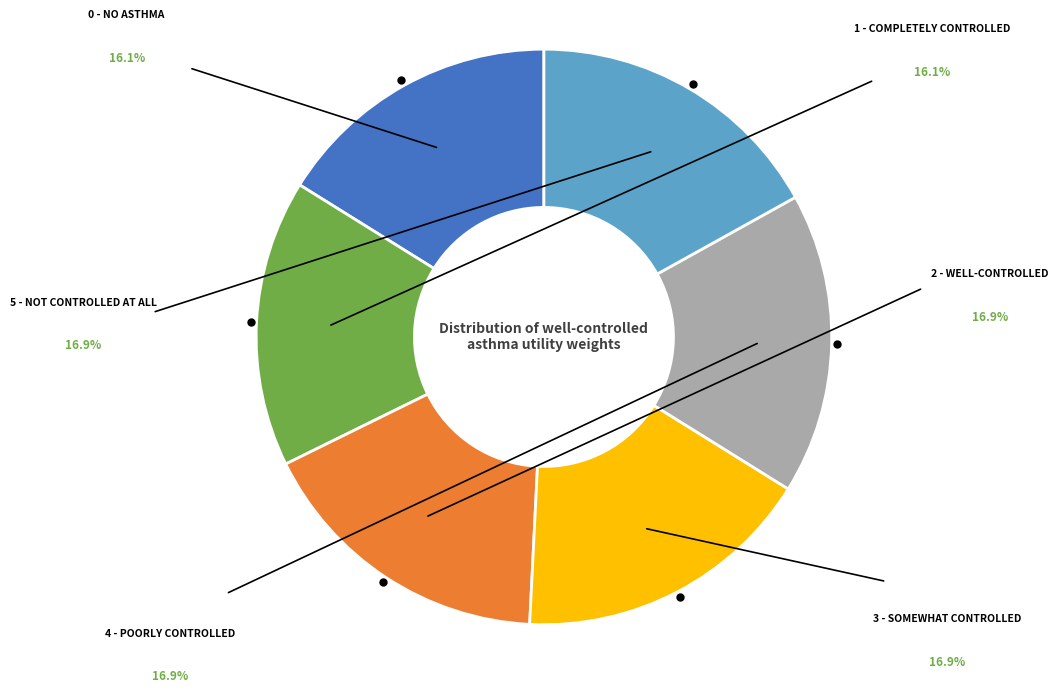

Is there any slice that represents more than half of the pie?

No